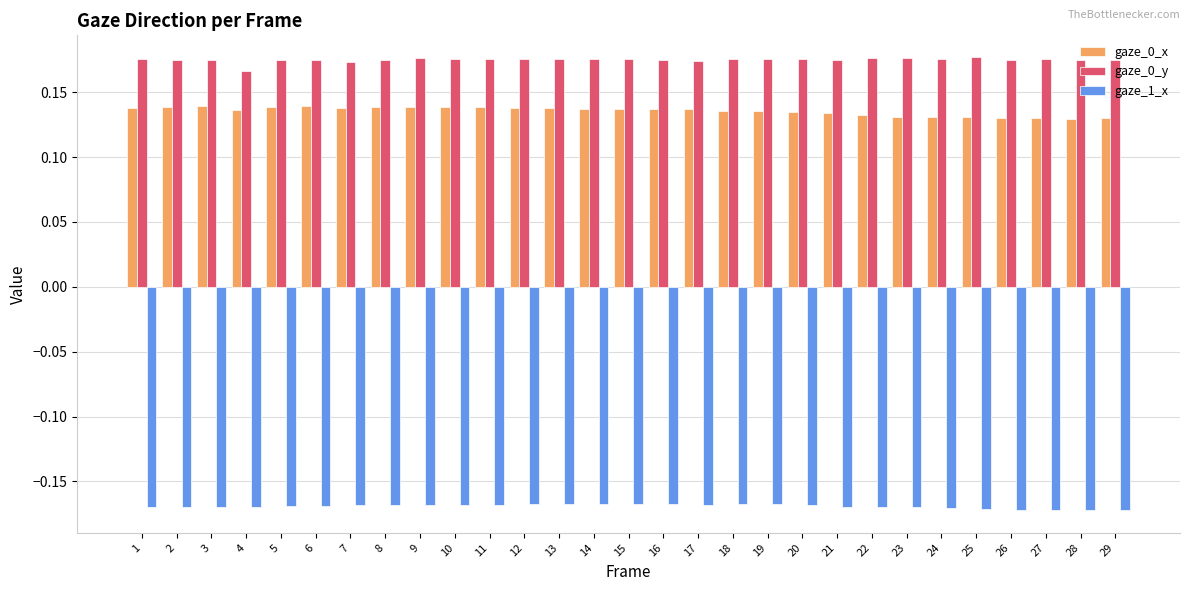

Which series has the largest total across all categories?

gaze_0_y